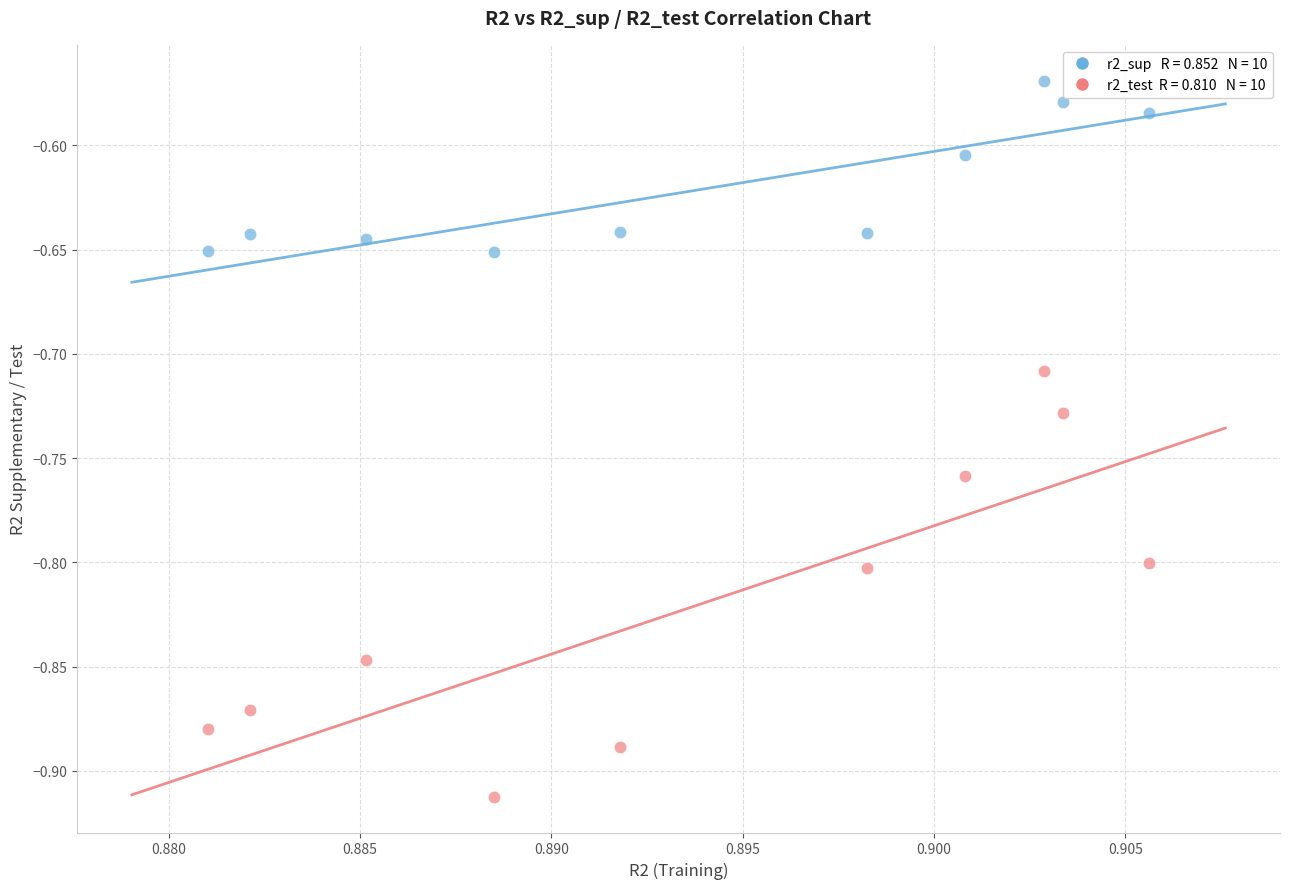

Across all data points, what is the range of Y values (max minus min)?

0.3